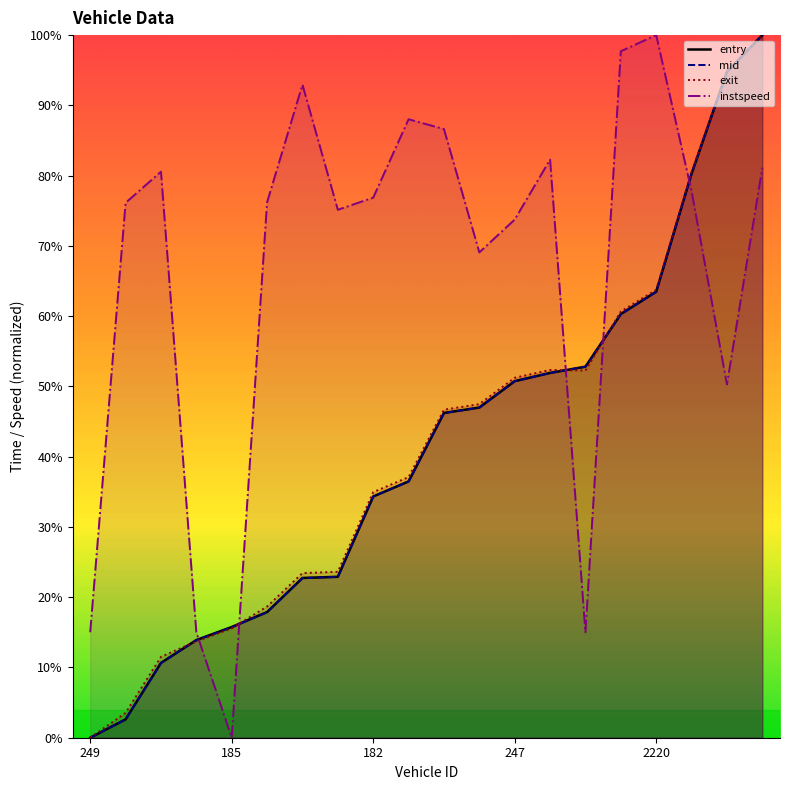

At which category does the chart reach its minimum across all series?

249